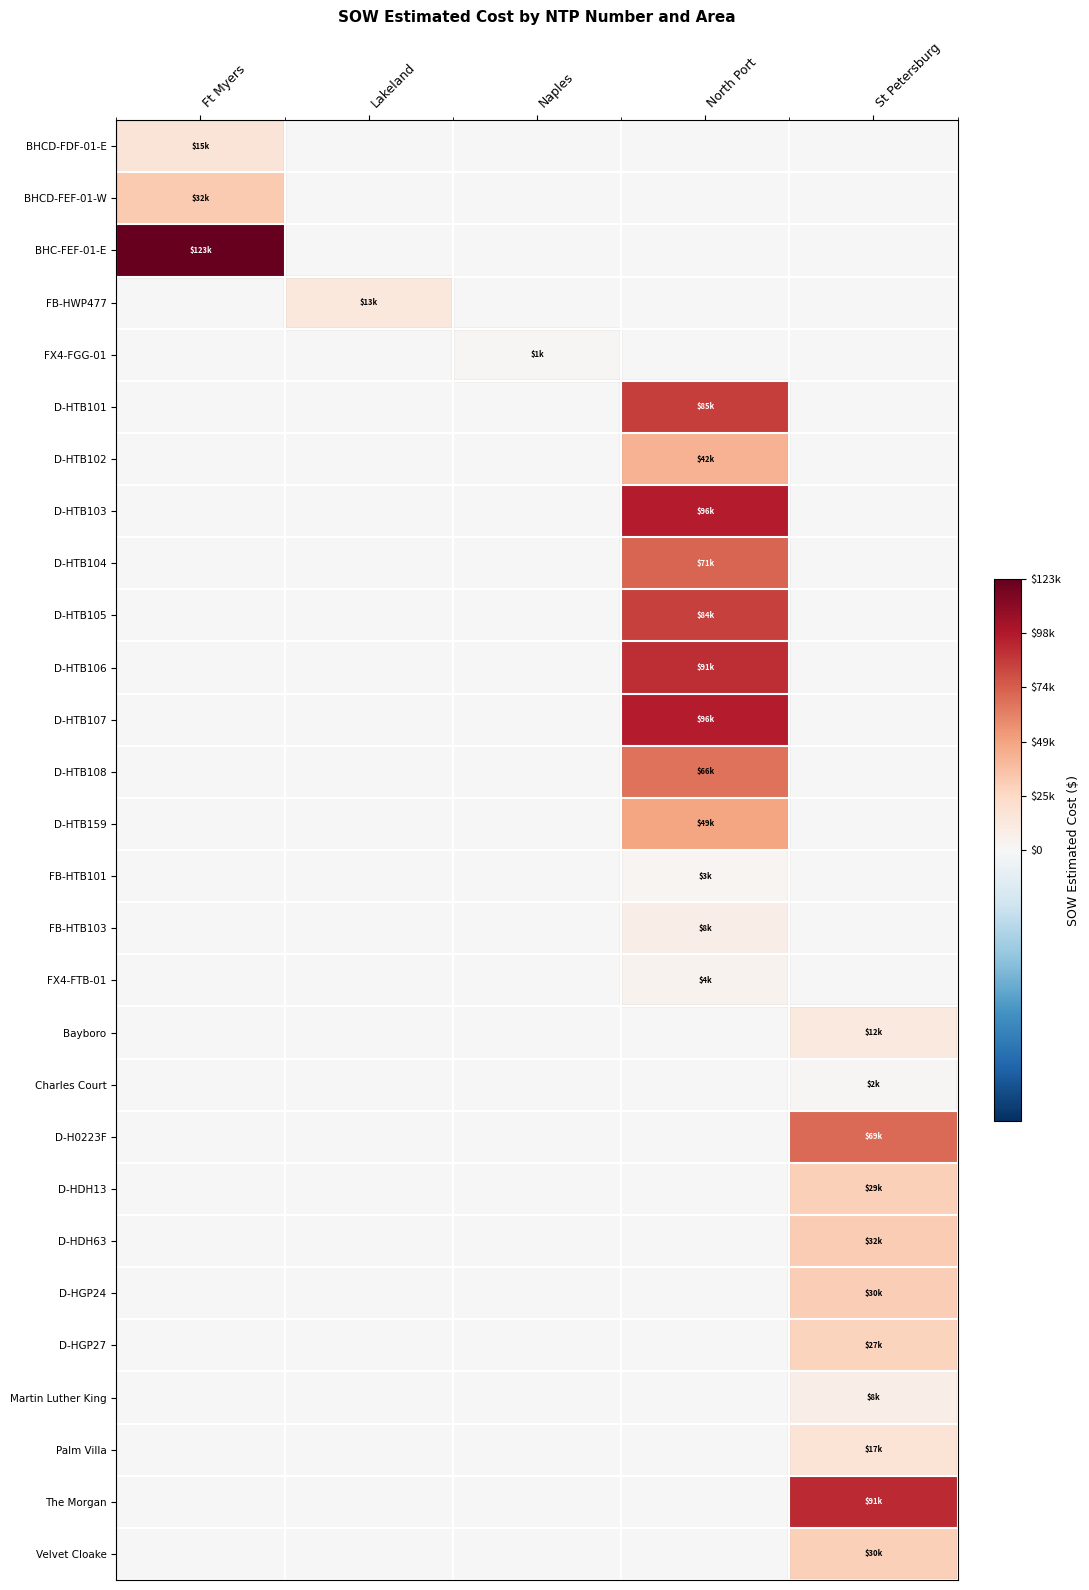

What is the difference between the highest and lowest values at Ft Myers?

122715.9